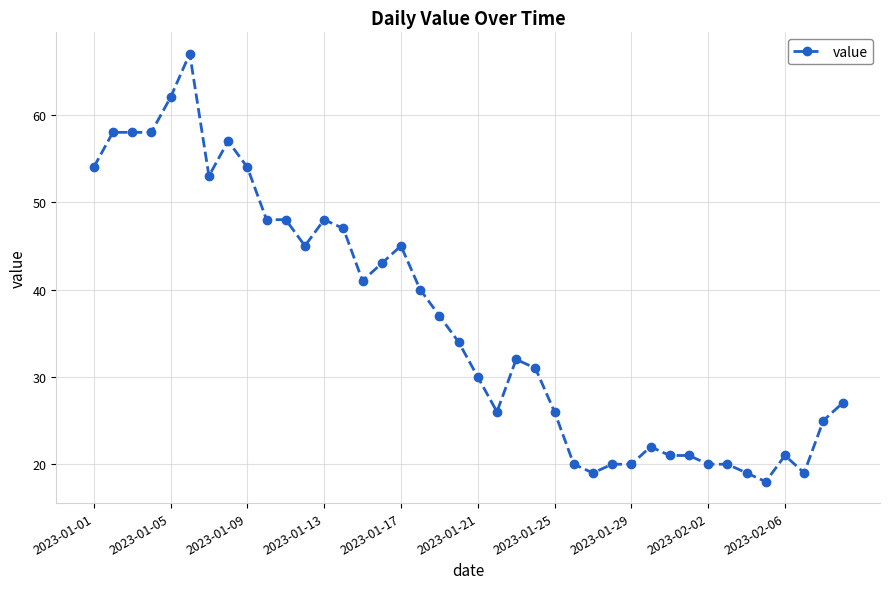

What is the maximum value shown in the chart?

67